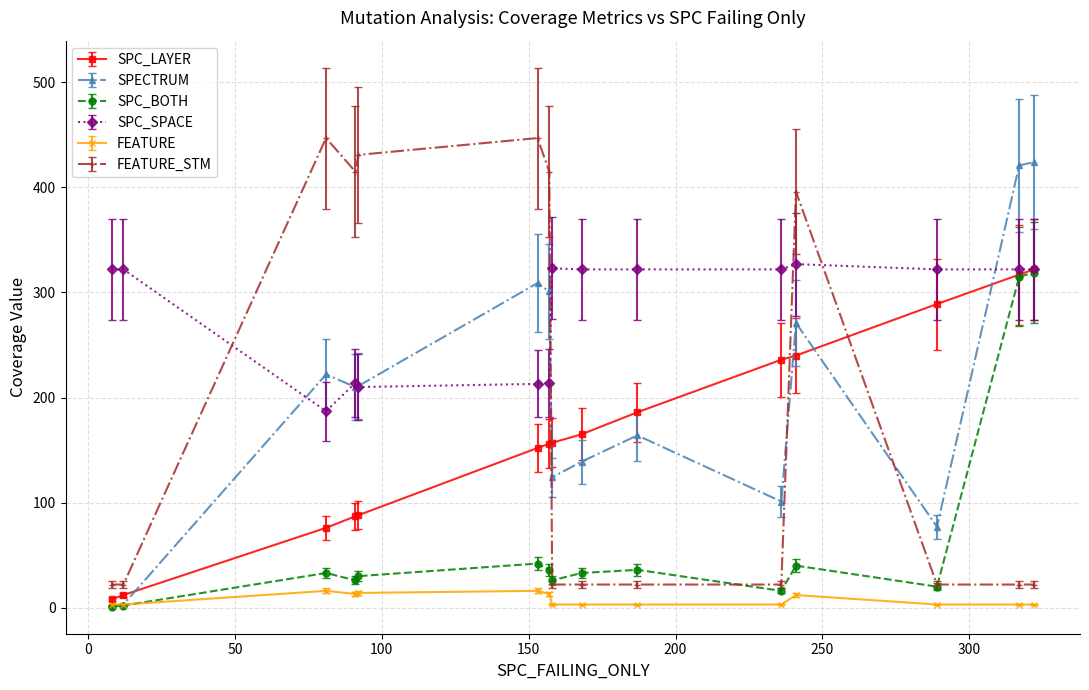

What is the value of the SPECTRUM point at the 5th from the left?

211